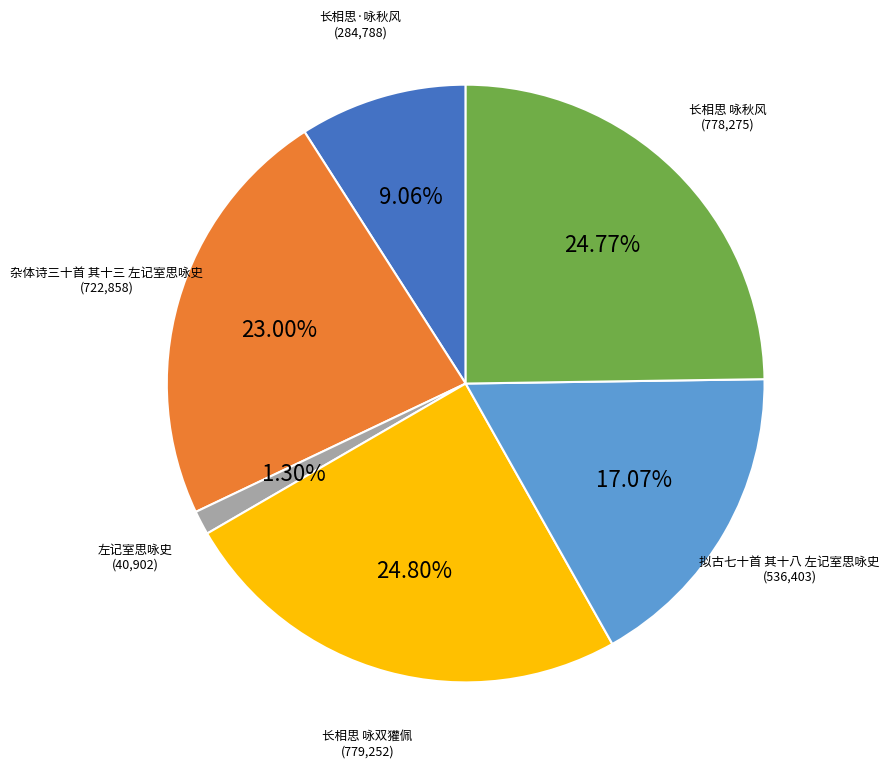

Is there any slice that represents more than half of the pie?

No